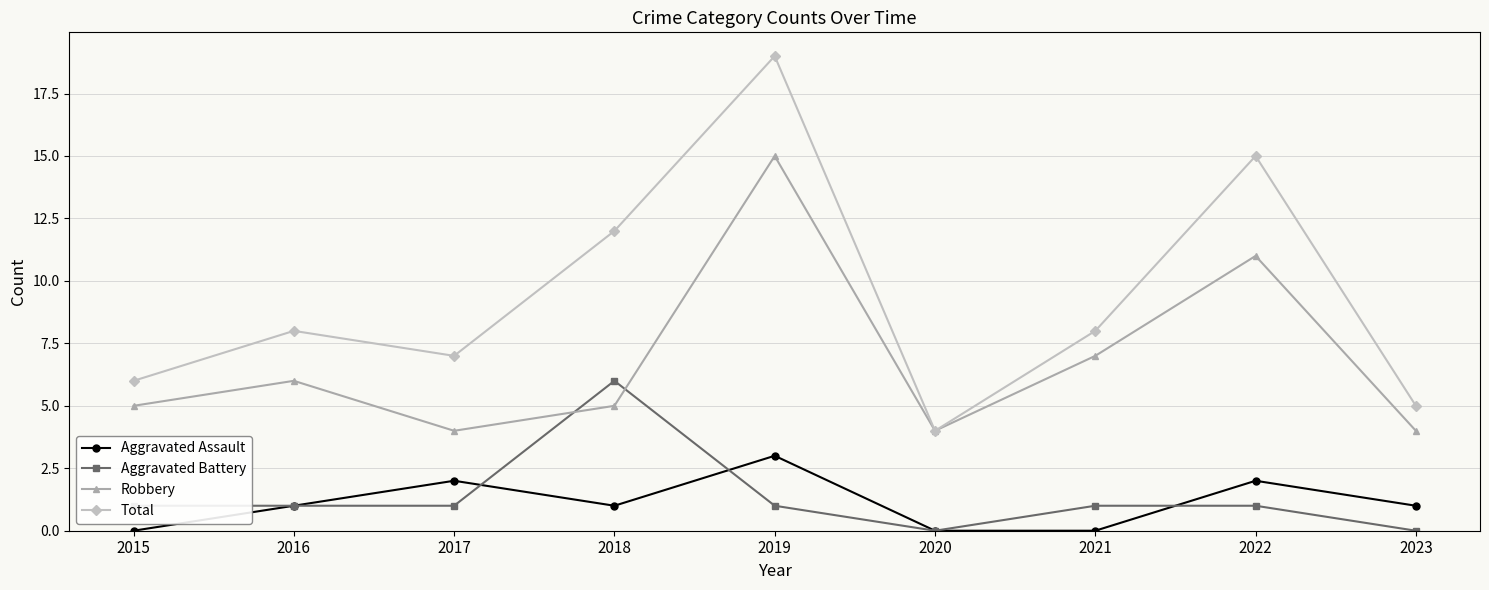

Where is the first local minimum for Robbery?

2017